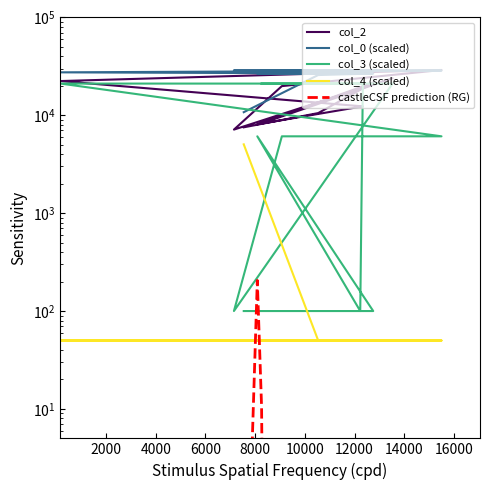

Reading right to left, extract all data points from this chart.

col_2: 8259.0	23939.0	7146.0	19879.0	29045.0	22389.0	12336.0	12231.0	8087.0	21588.0	10538.0	7541.0
col_0 (scaled): 28661.6	28661.6	28661.6	28661.6	28661.6	27488.3	26750.8	26750.8	26750.8	26750.8	25795.4	10764.5
col_3 (scaled): 21100.0	21100.0	100.0	6100.0	6100.0	21100.0	21100.0	100.0	6100.0	100.0	100.0	100.0
col_4 (scaled): 50.0	50.0	50.0	50.0	50.0	50.0	50.0	50.0	50.0	50.0	50.0	5050.0
castleCSF prediction (RG): 0.0	0.0	0.0	0.0	0.0	0.0	0.0	10.5	205.5	0.0	0.0	0.0